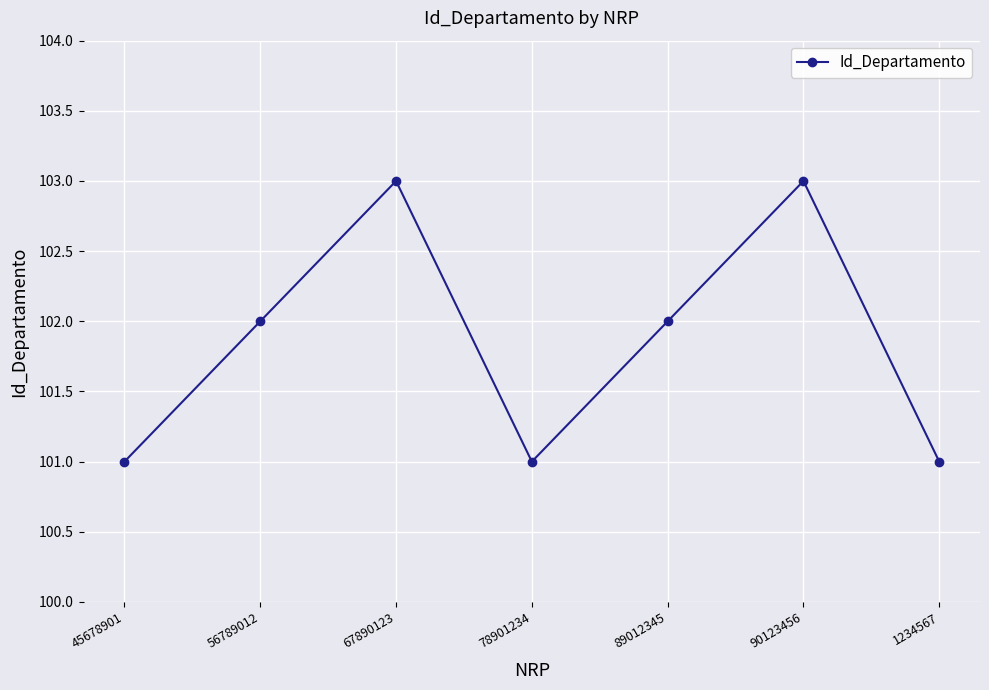

What is the maximum value shown in the chart?

103